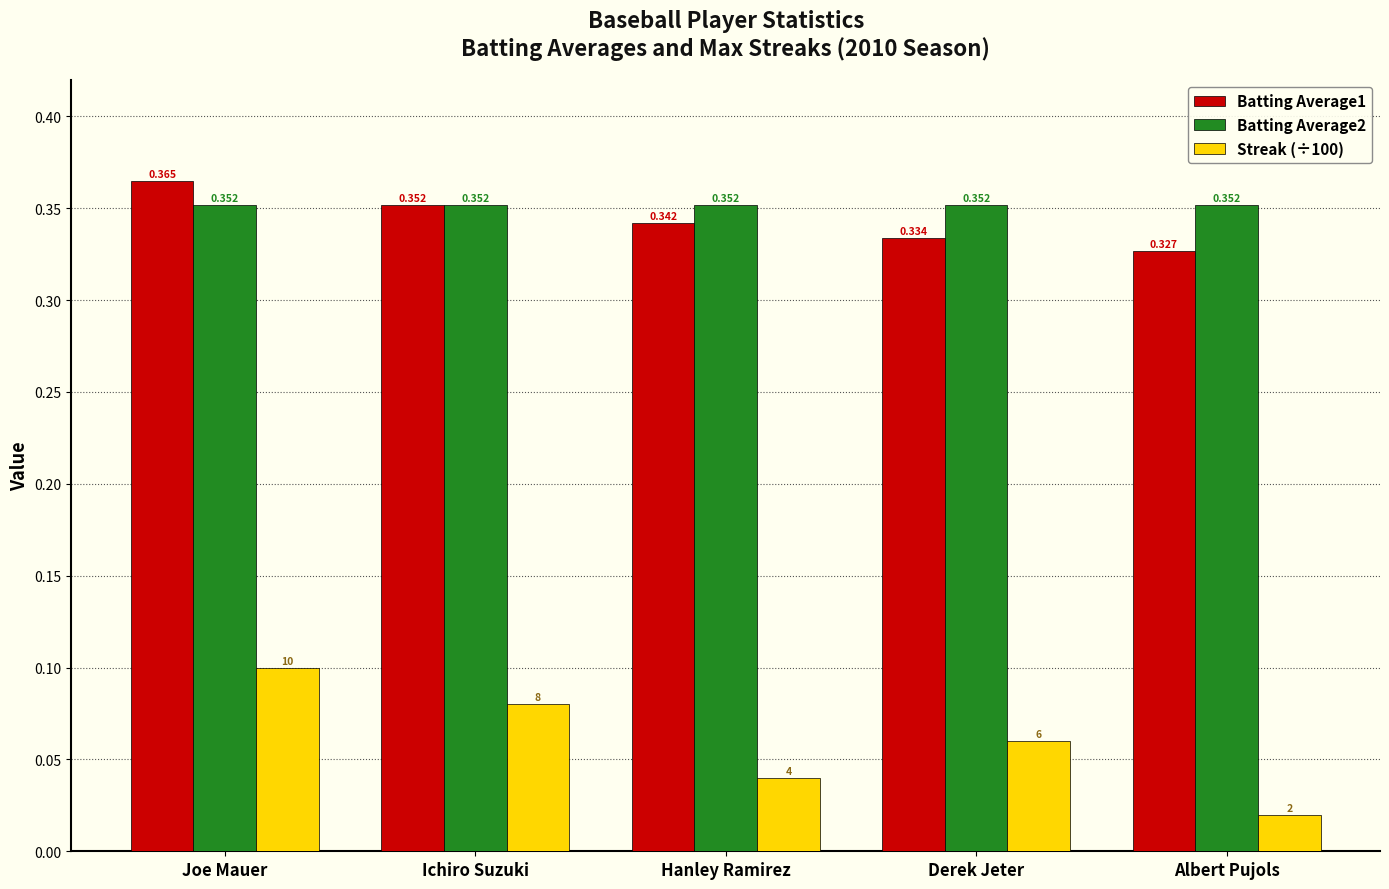

Rank the categories by Streak (÷100) value from highest to lowest.

Joe Mauer, Ichiro Suzuki, Derek Jeter, Hanley Ramirez, Albert Pujols